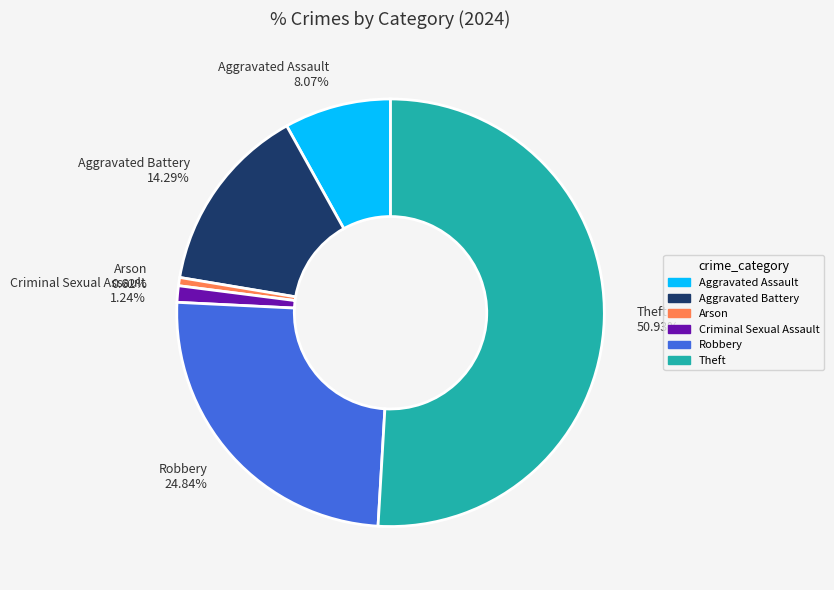

Is it true that Theft is 61% of the pie?

False